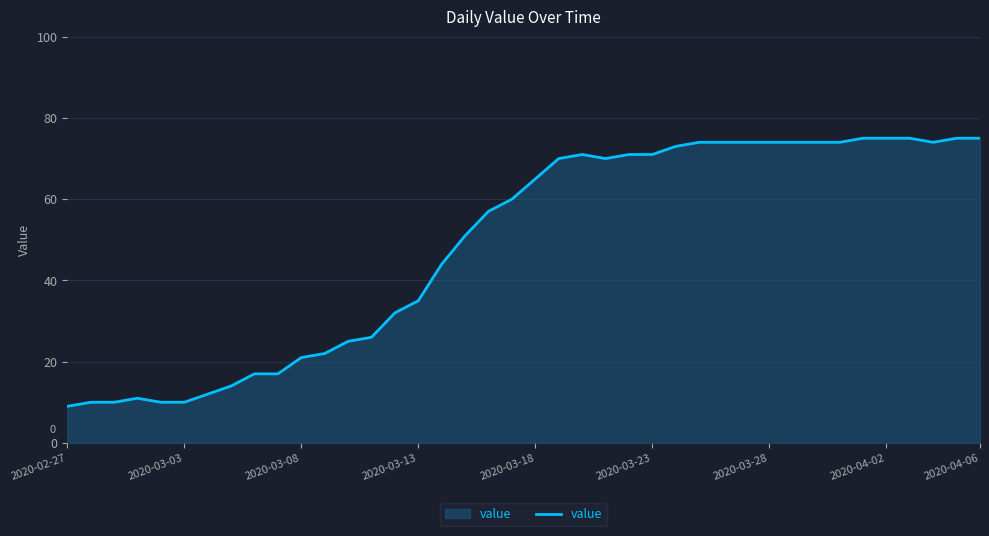

What is the smallest value displayed?

9